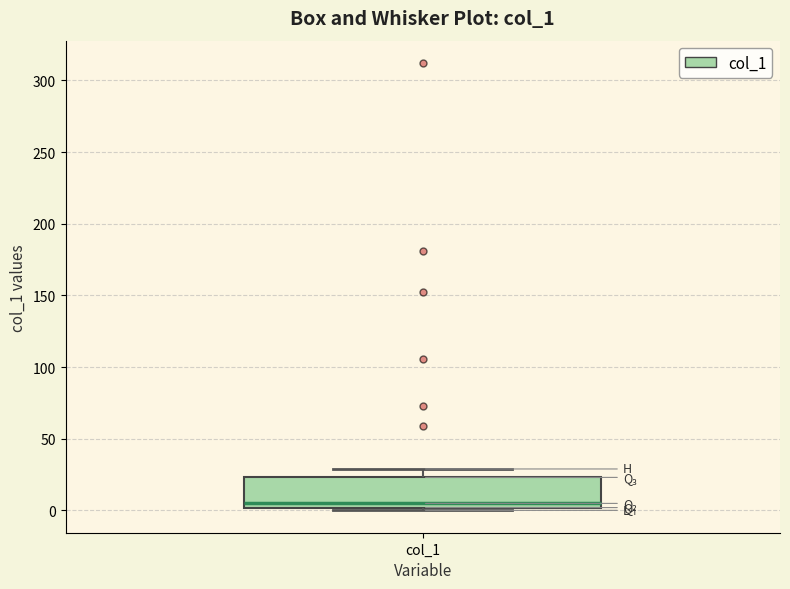

Where is the lower edge of the box for col_1 on the y-axis? The values are not printed on the chart, so give them approximately, as read against the axis.

0